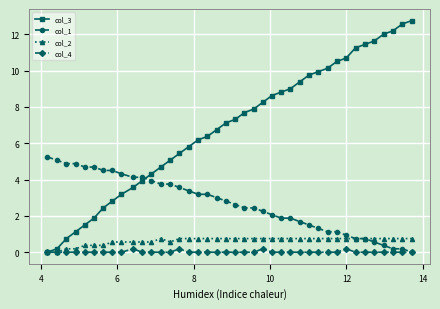

How many values in the col_3 series exceed 7?

21